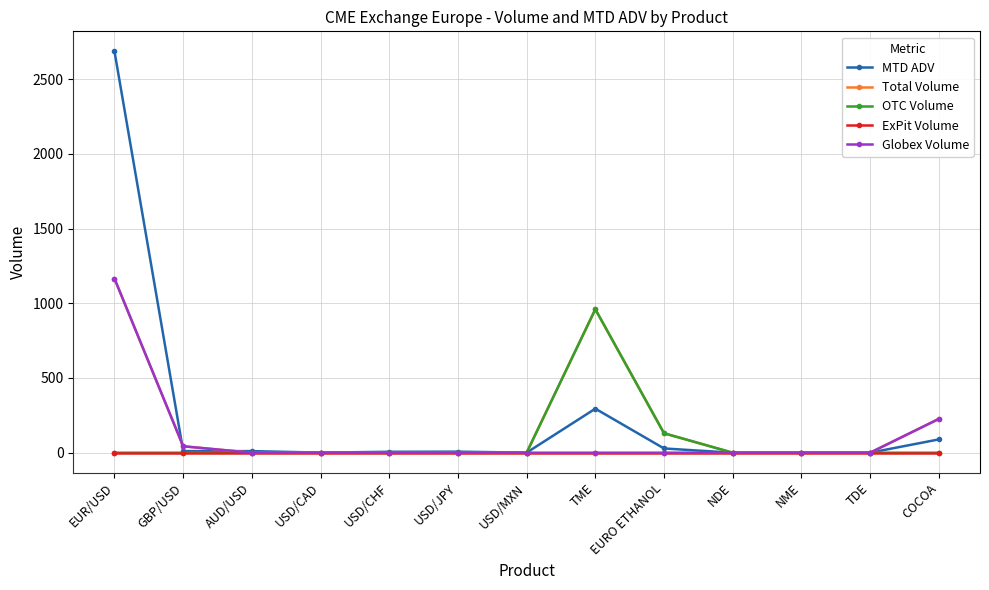

The value of Globex Volume at NME is 0.0. True or false?

True